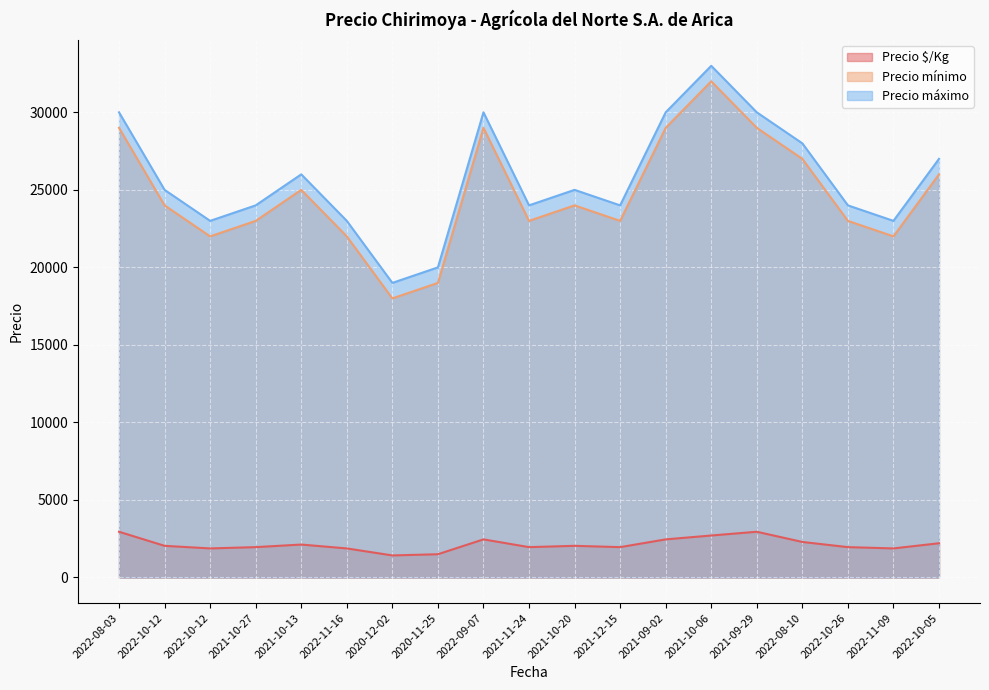

True or false: Precio $/Kg has more than 0 points higher than both neighbors.

True